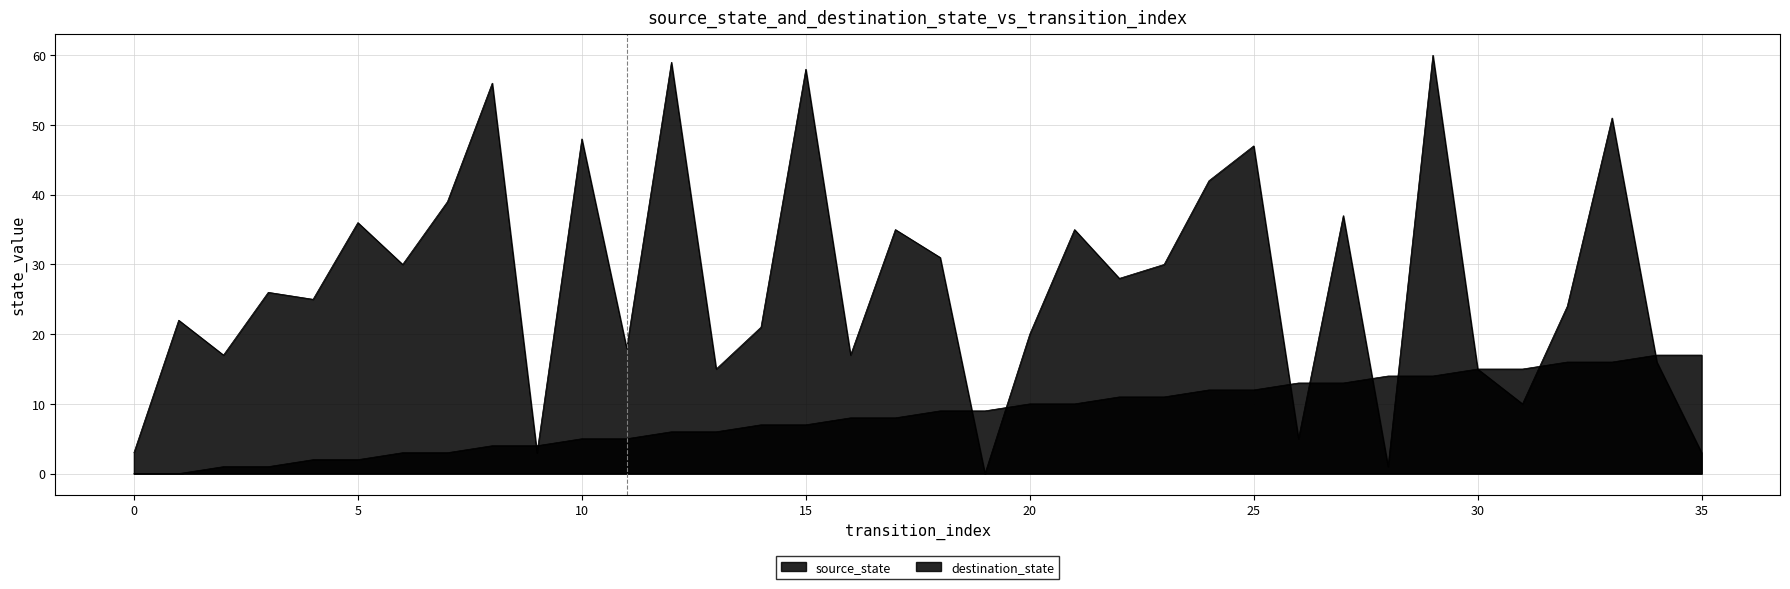

Which has a higher value, 18 or 33?

33